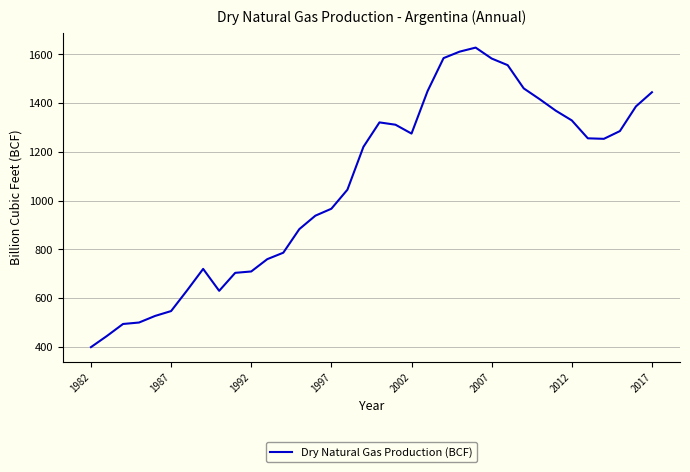

What is the maximum value shown in the chart?

1628.0